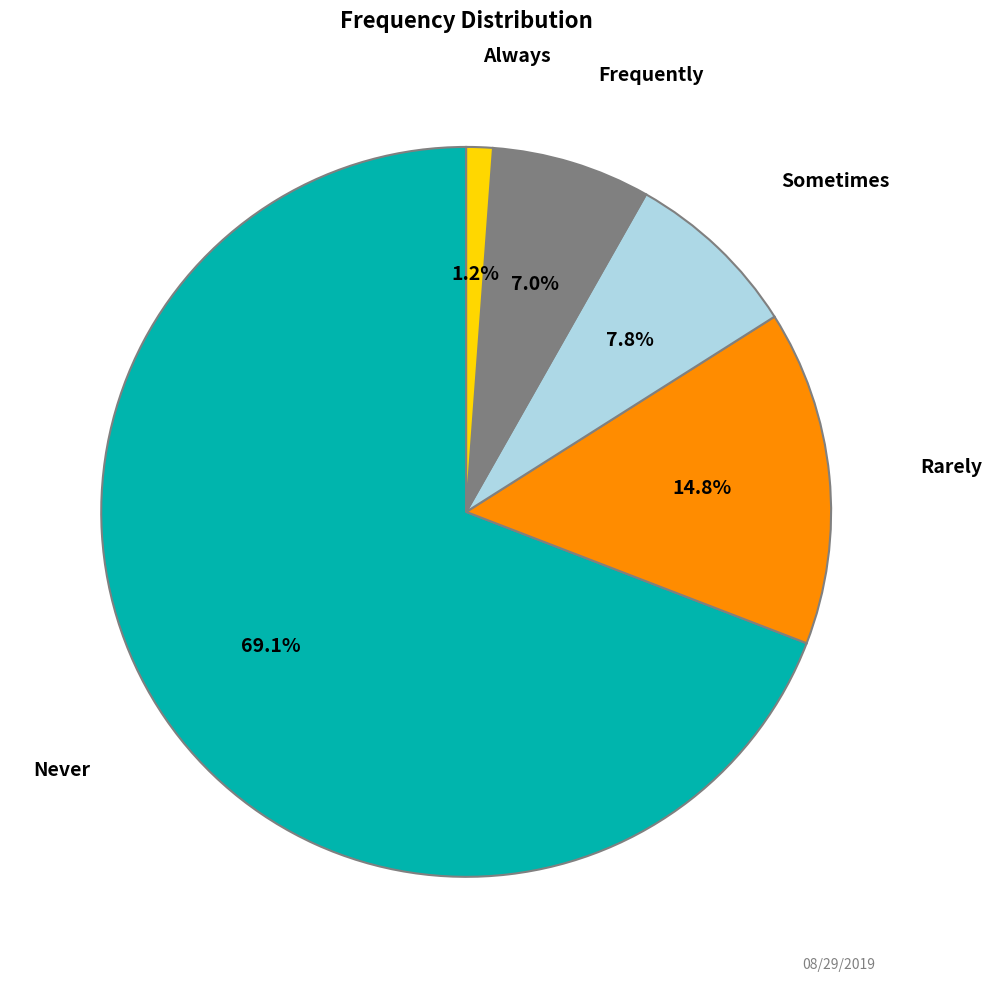

How many segments does this pie chart have?

5